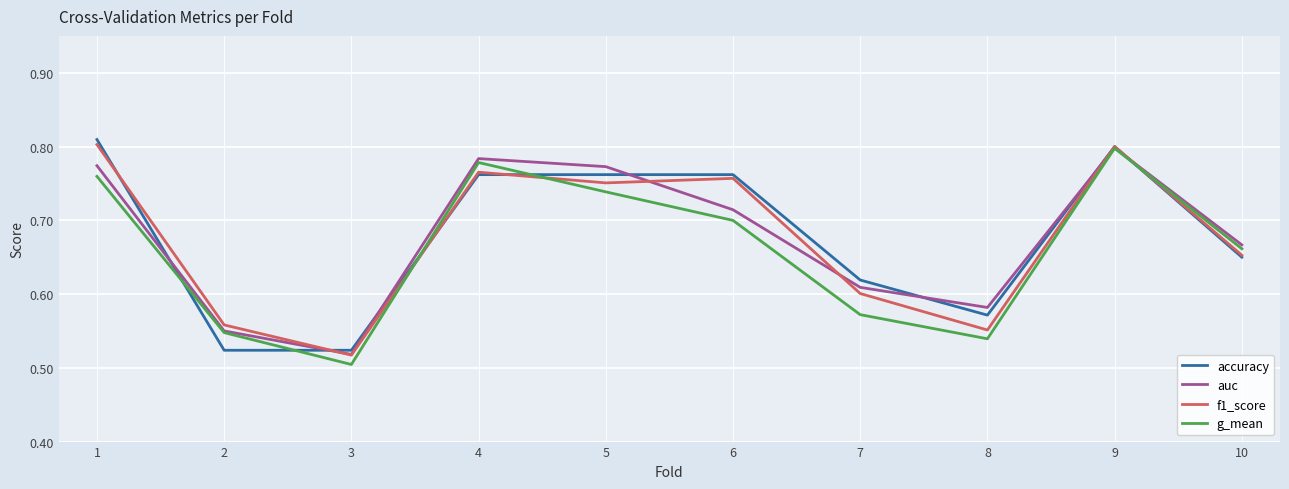

What are all the series names shown in the legend?

accuracy, auc, f1_score, g_mean